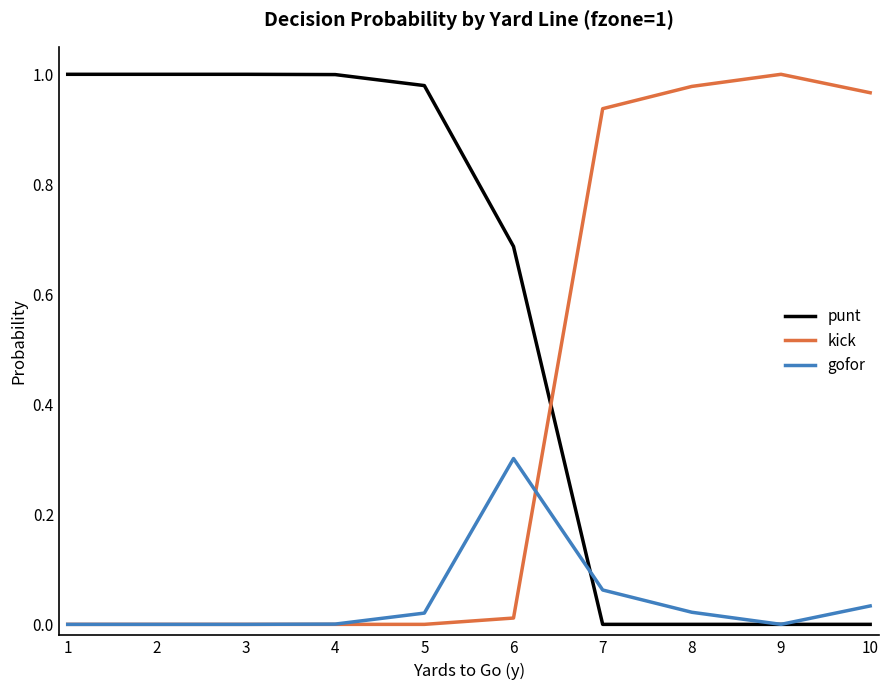

At how many categories does at least one series exceed 0?

10